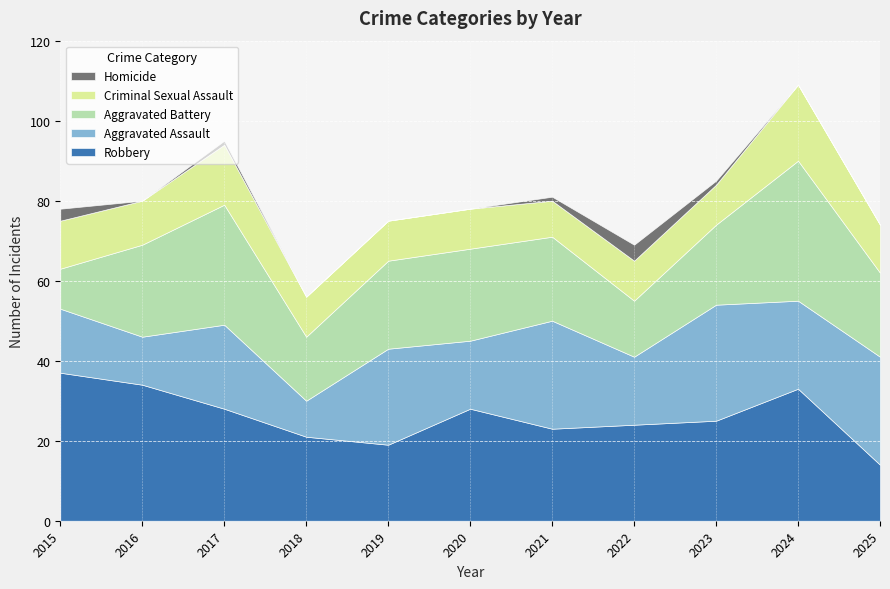

Where is the first local maximum for Robbery?

2020